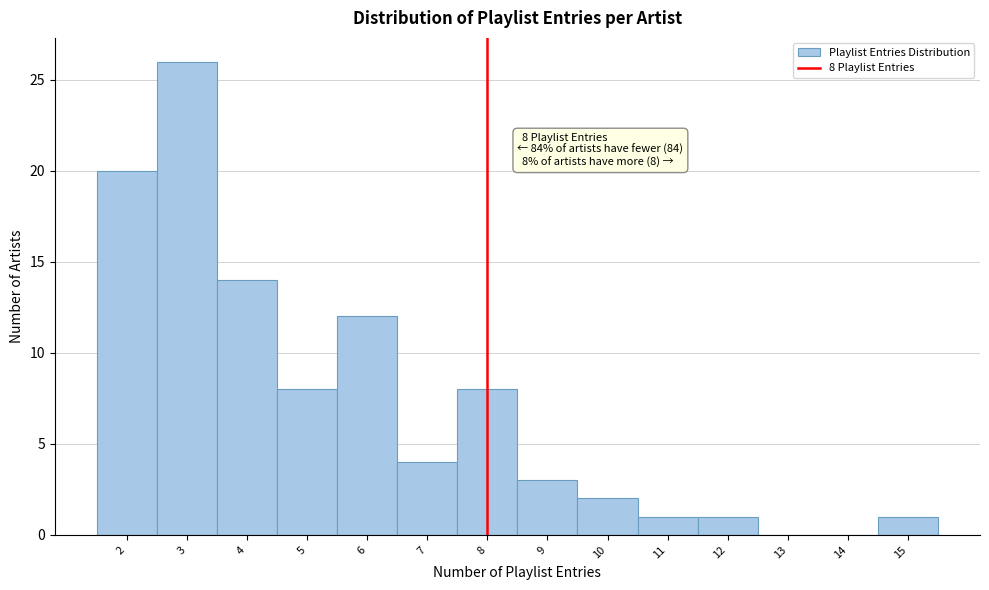

Which range on the x-axis has the tallest bar?

2.5 to 3.5